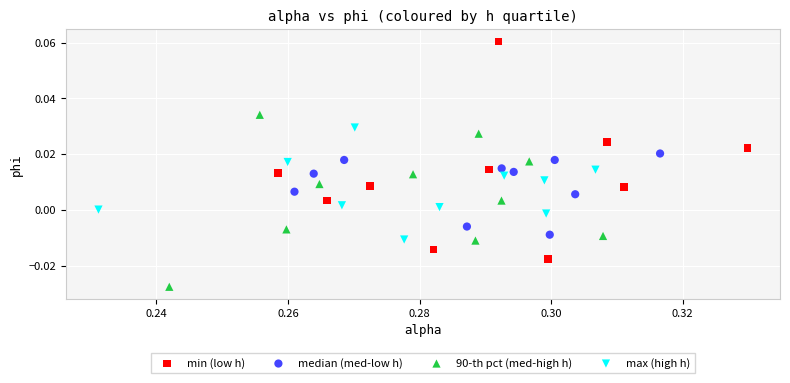

Which series contains the highest Y value?

min (low h)